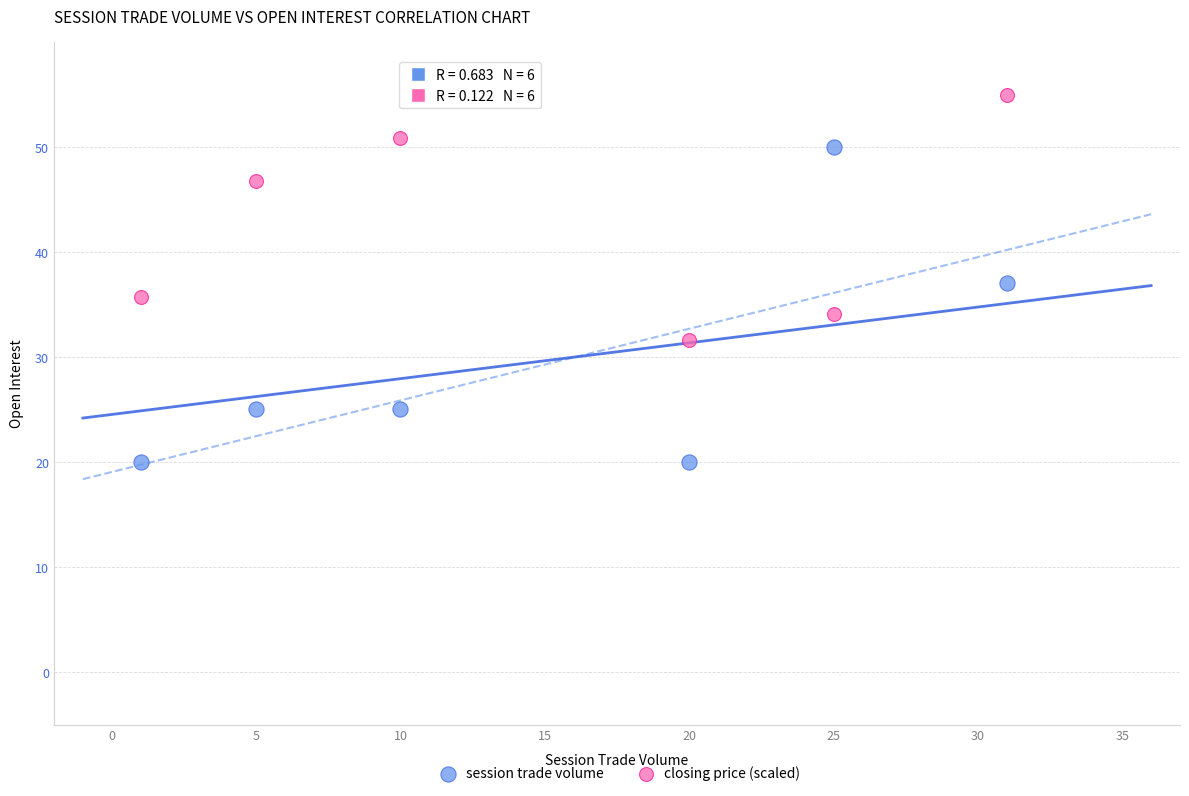

Across all data points, what is the range of X values (max minus min)?

30.0